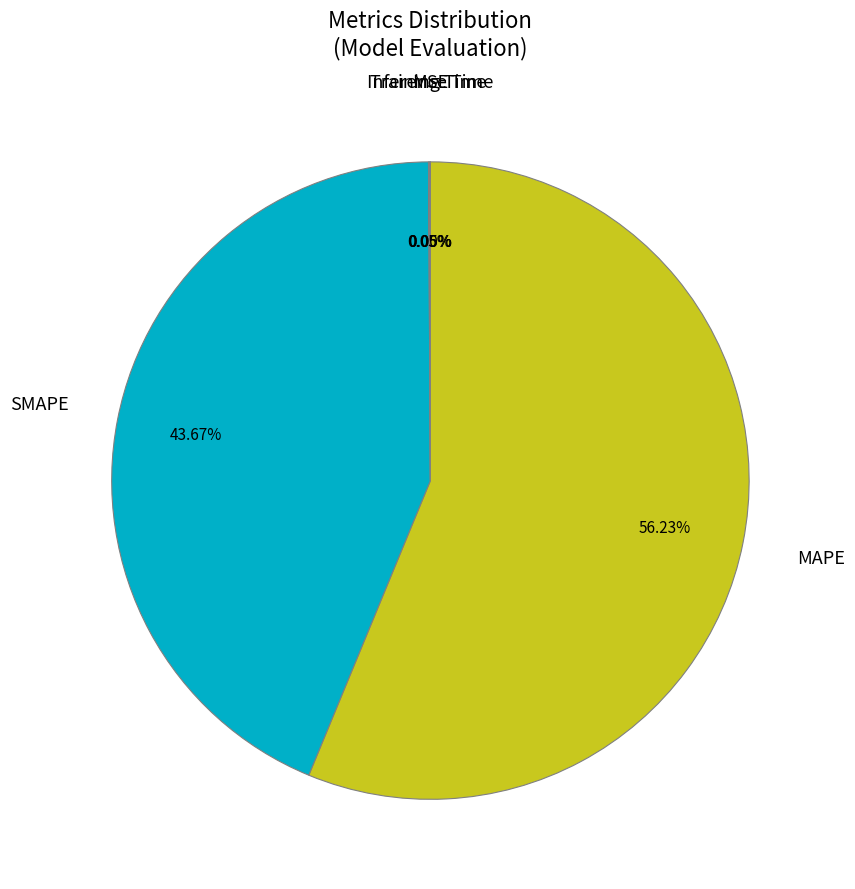

To the nearest percent, what is the combined percentage of MAPE and SMAPE?

100%